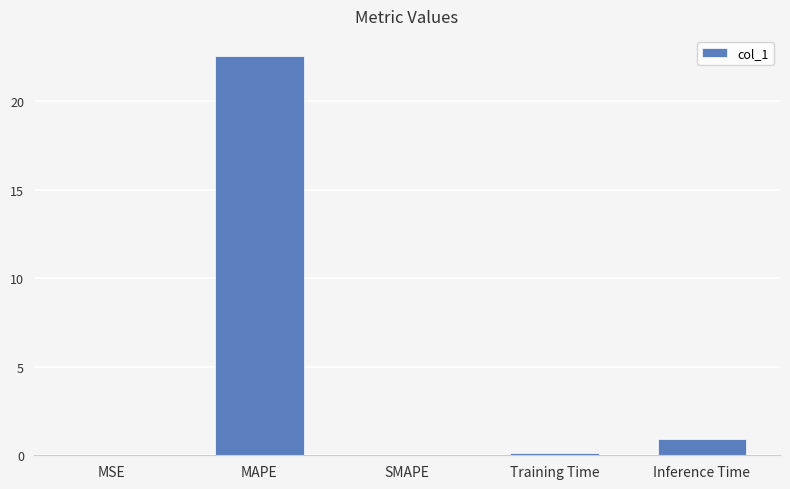

What is the difference between the values at Inference Time and MAPE?

21.6